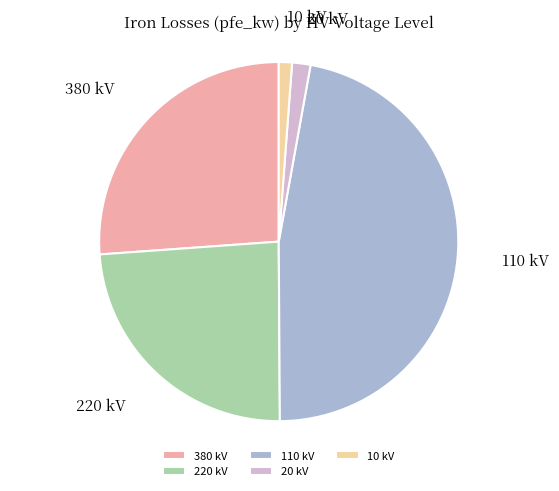

Does 220 kV represent more than half of the total?

No